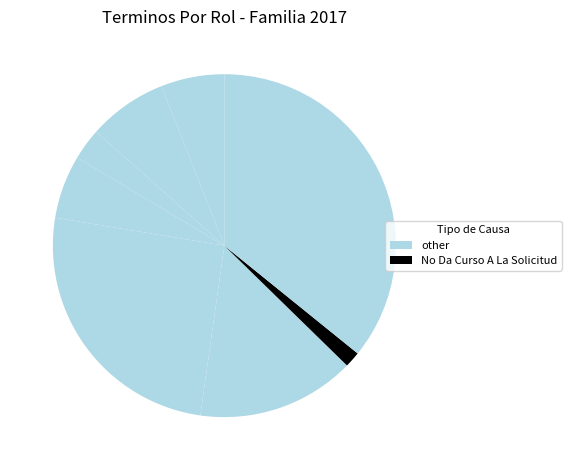

How many slices are in this pie chart?

8